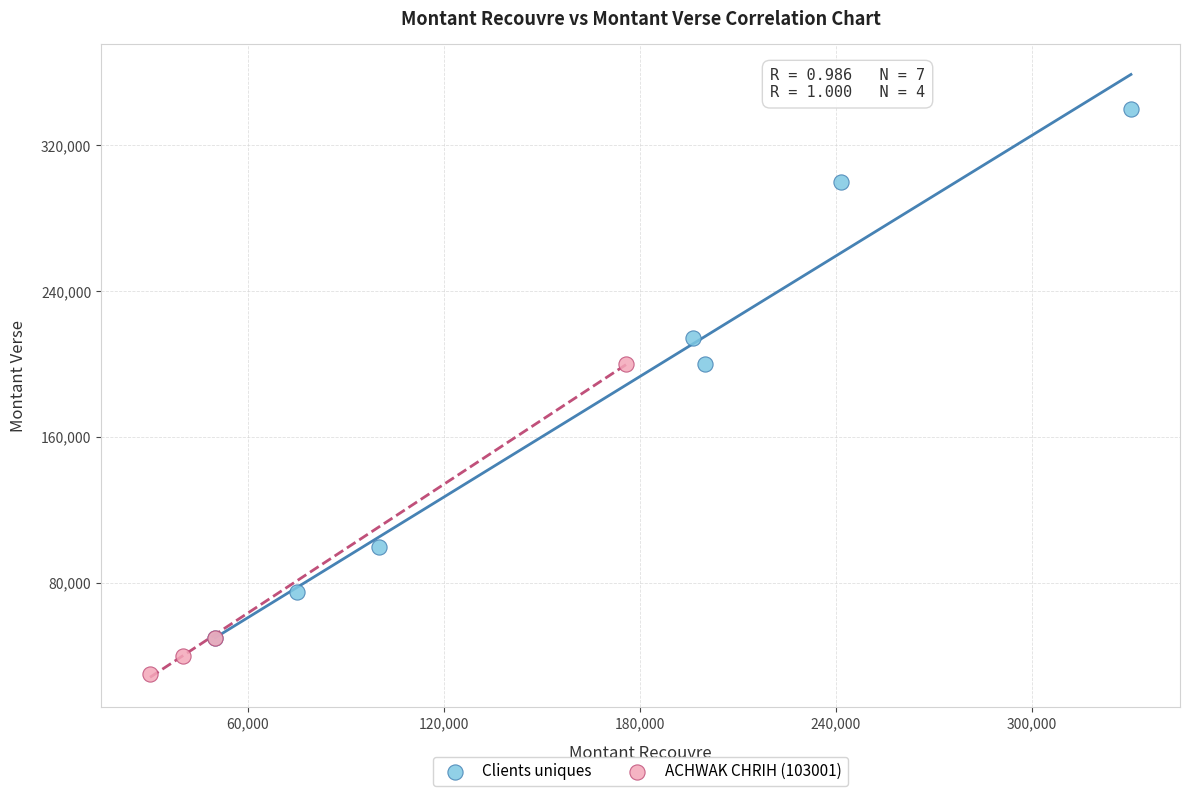

What are all the series names shown in the legend?

Clients uniques, ACHWAK CHRIH (103001)